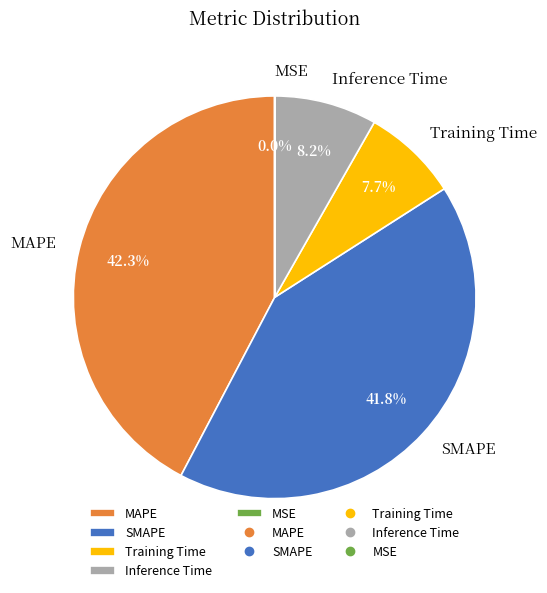

Approximately how many times larger is the value at MAPE compared to SMAPE?

1.0